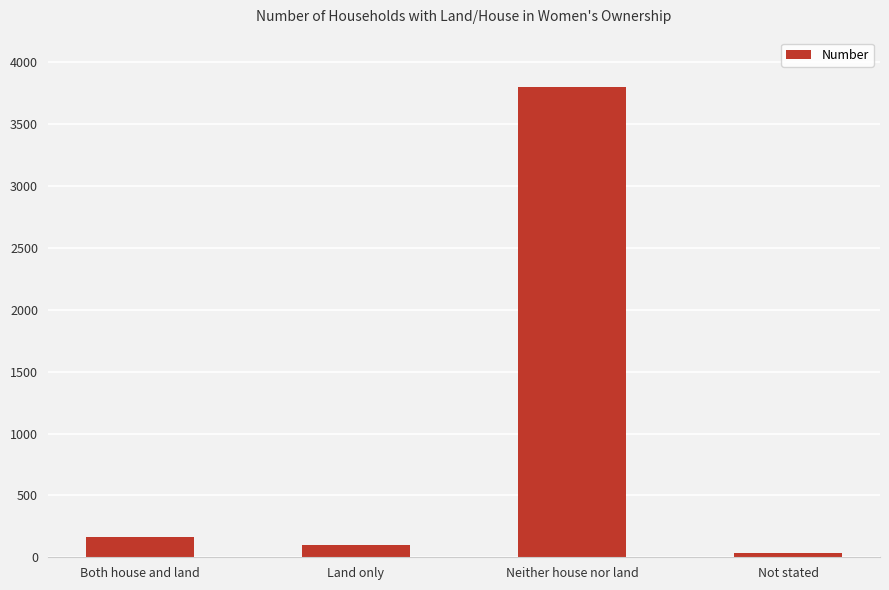

What is the difference between the maximum and minimum values?

3771